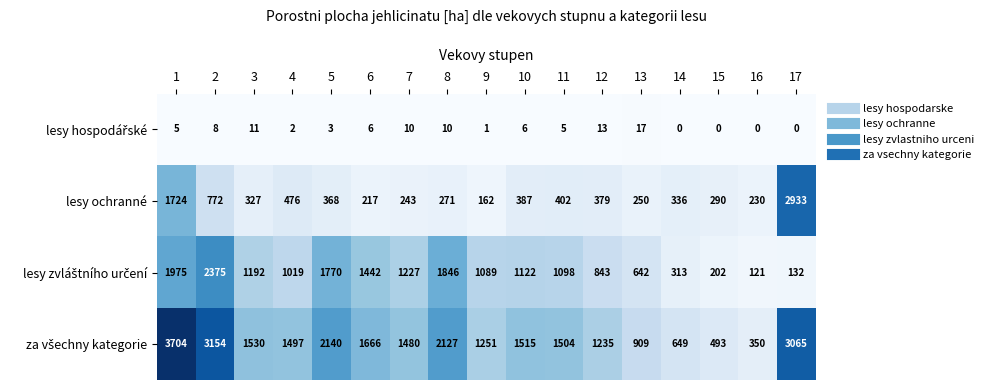

At how many categories does at least one series exceed 607?

15